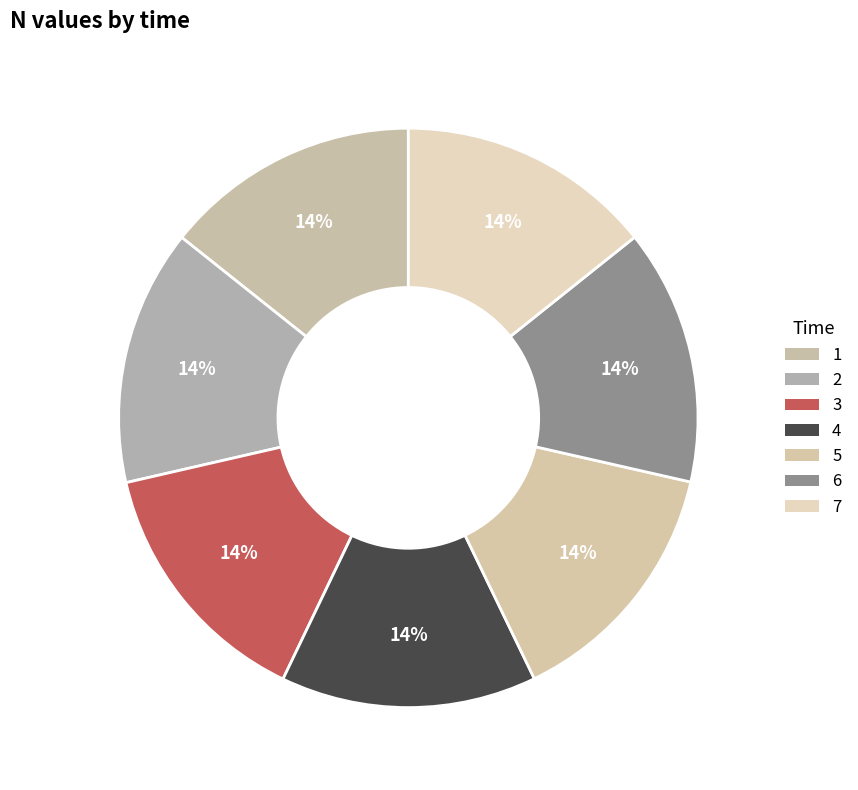

The 4 slice represents 1% of the pie. True or false?

False